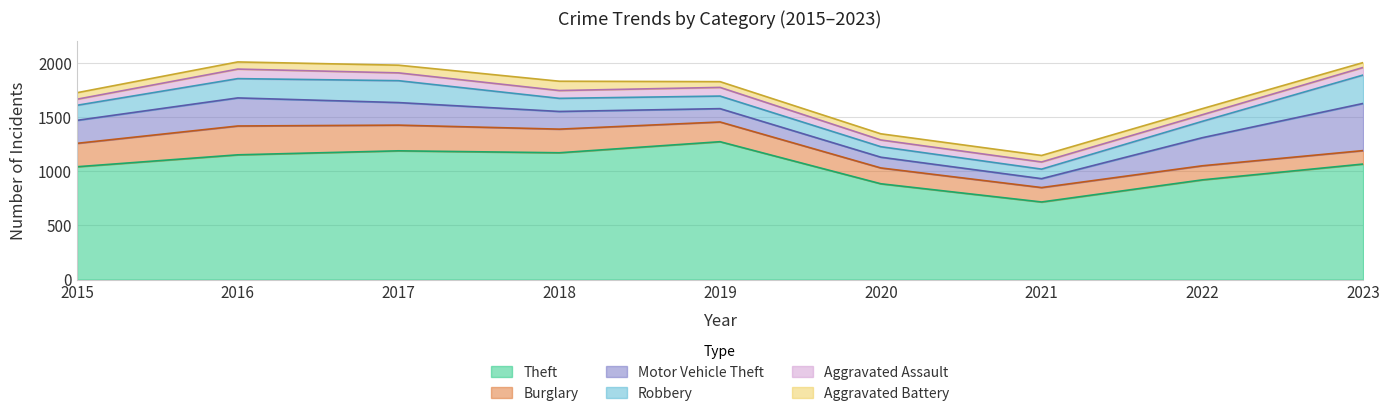

Where is the first local maximum for Aggravated Assault?

2016